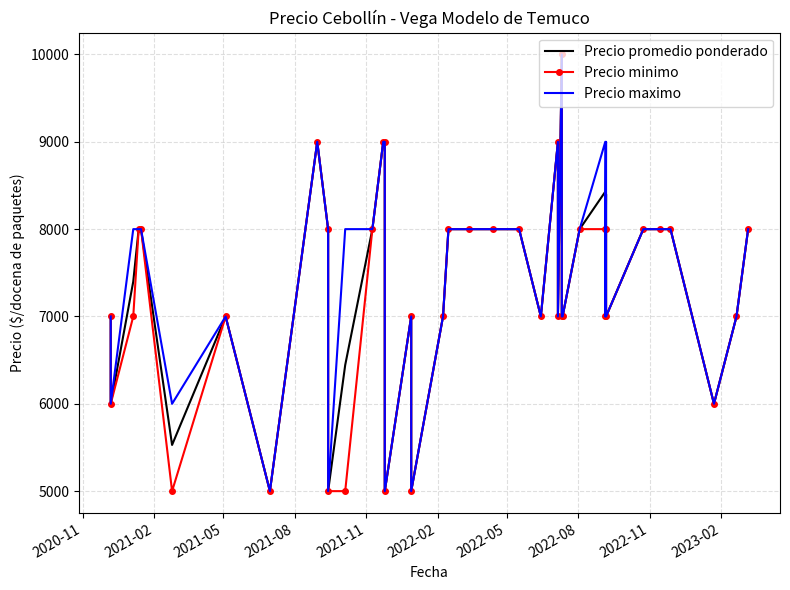

At which label is Precio maximo closest to 7500?

2020-11